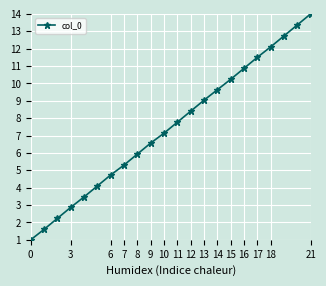

What is the difference between the maximum and minimum values?

13.0